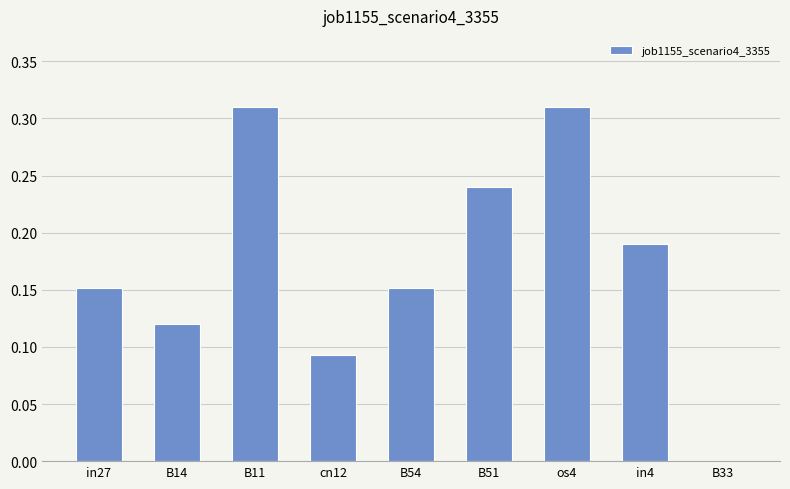

Which has a higher value, B51 or B14?

B51